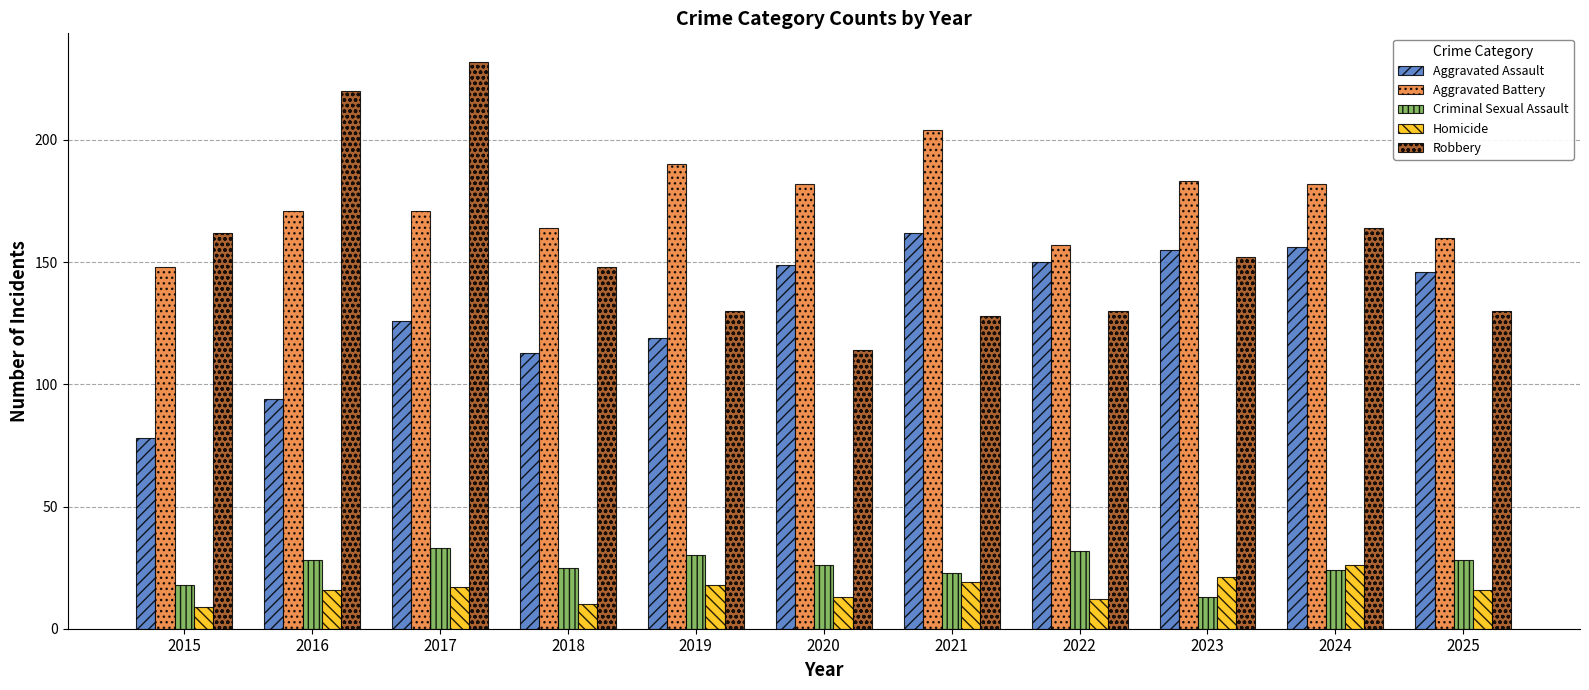

Read the Aggravated Assault value at 2017.

126